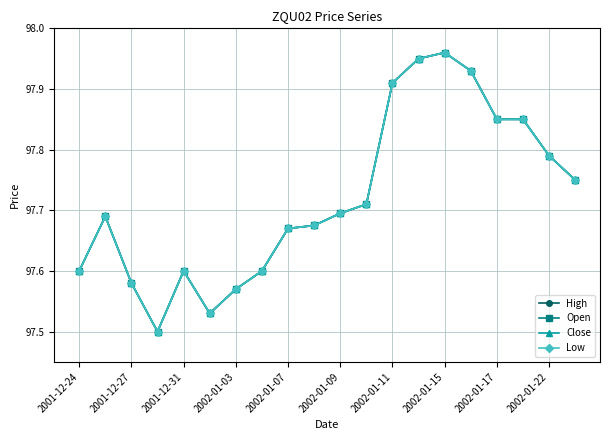

What is the minimum value shown in the chart?

97.5